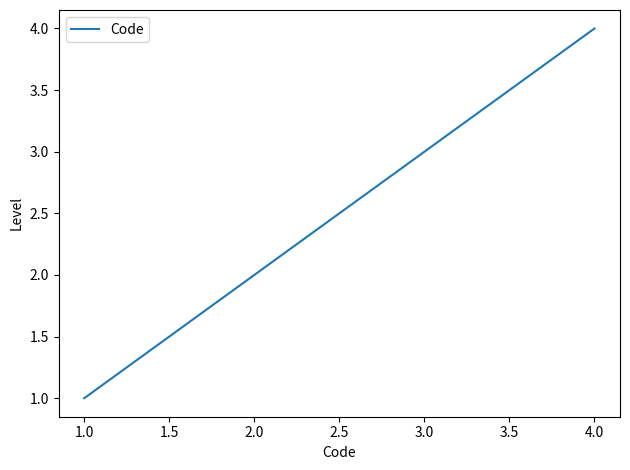

Does the chart display data point markers on the line(s)?

No